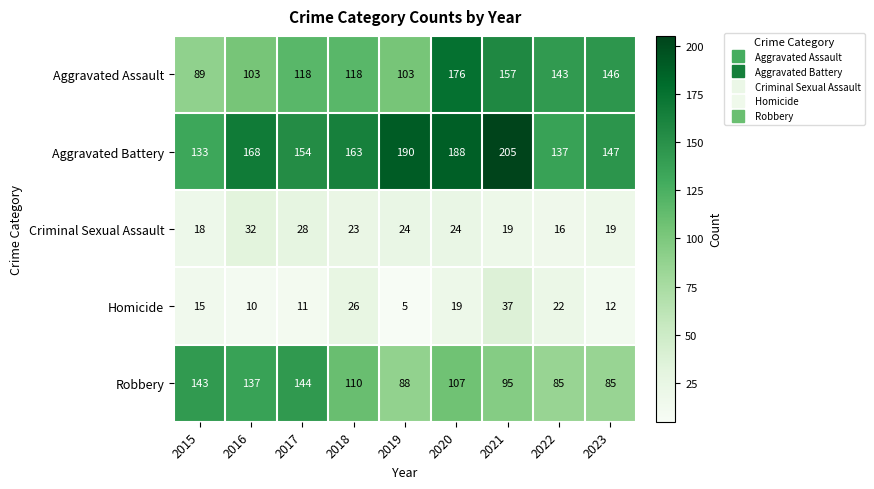

At which category does the chart reach its minimum across all series?

2019